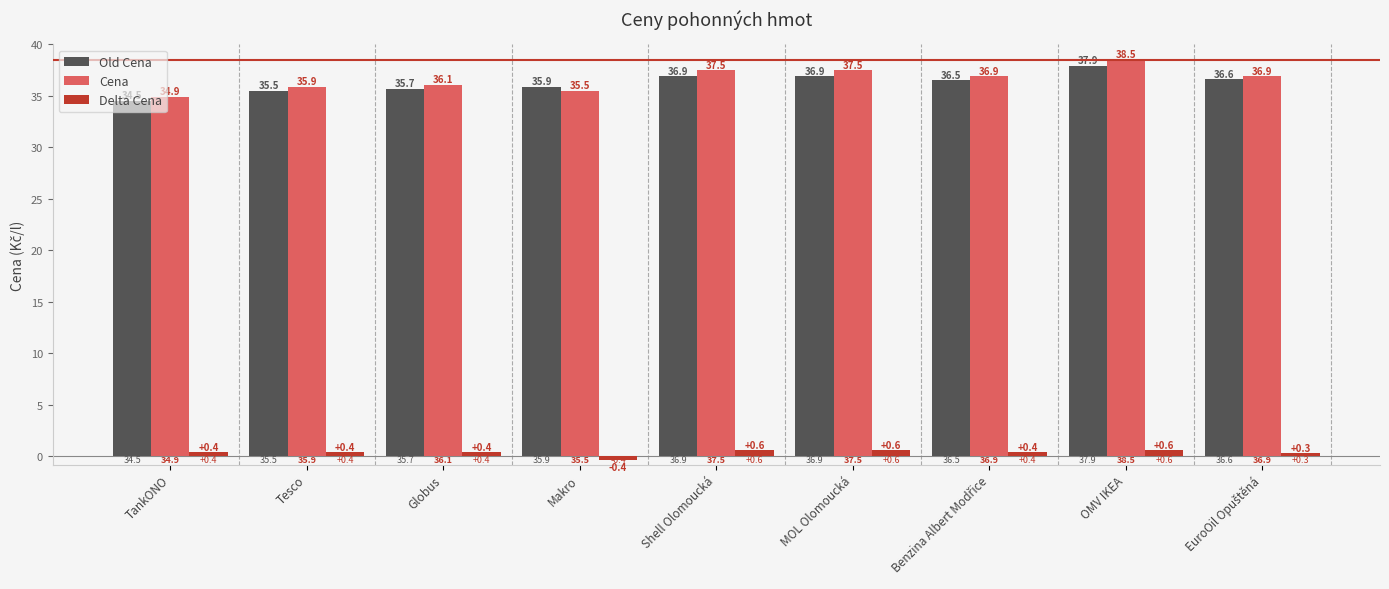

Which label corresponds to the largest value in the chart?

OMV IKEA